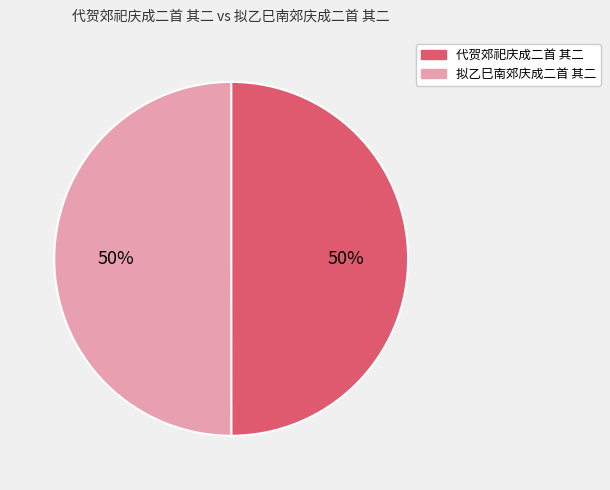

To the nearest percent, what is the average slice percentage?

50%